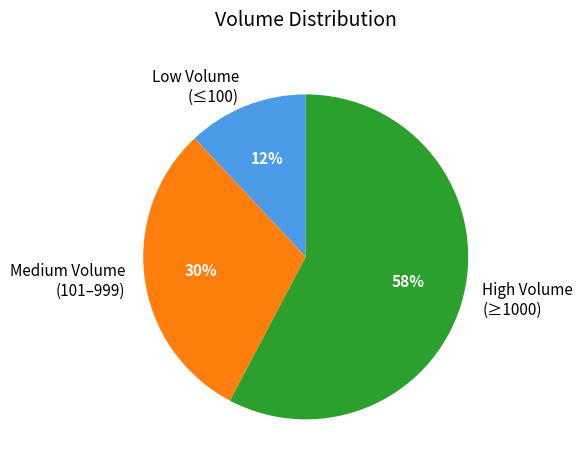

Which category accounts for the majority?

High Volume (≥1000)